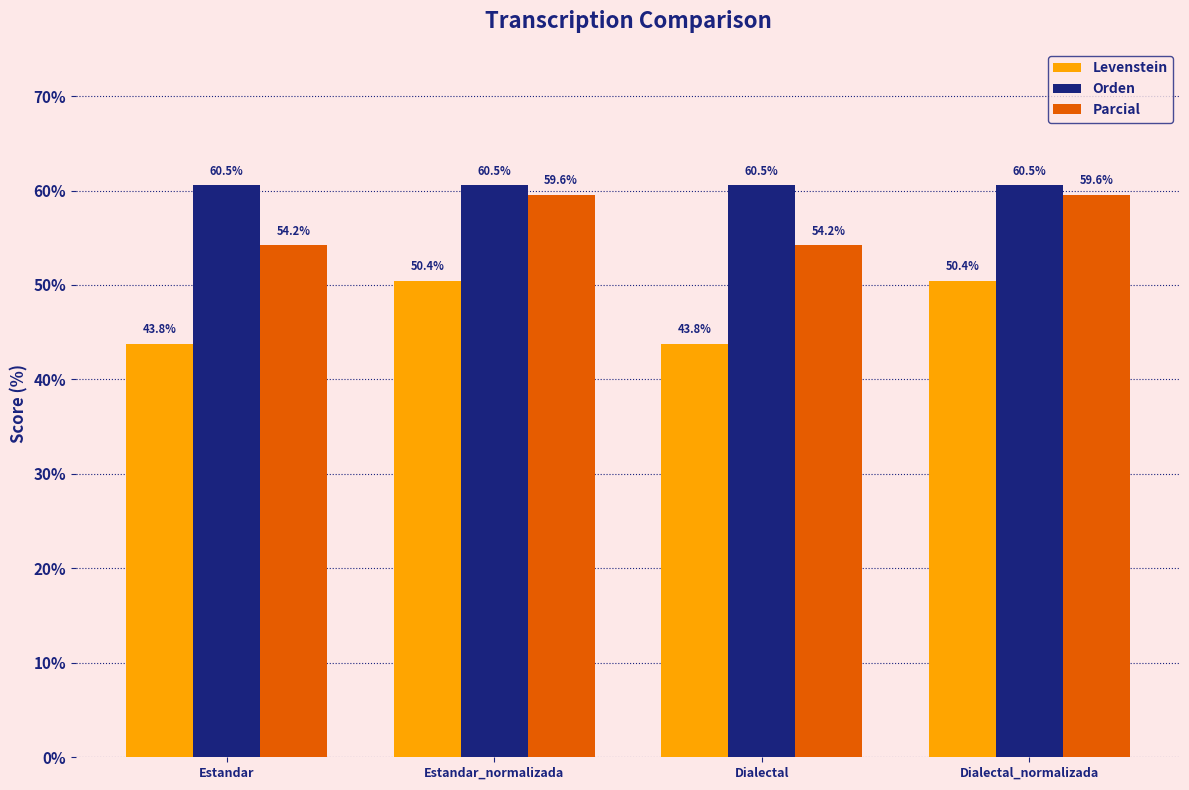

What is the difference between the highest and lowest values at Estandar?

16.7